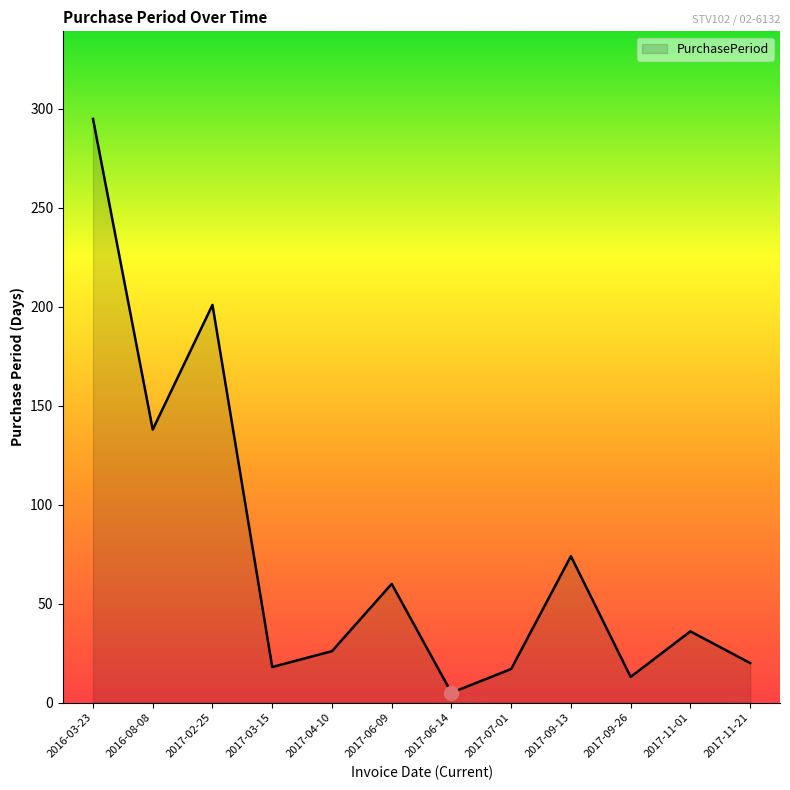

What position from the right is 2017-06-14?

6